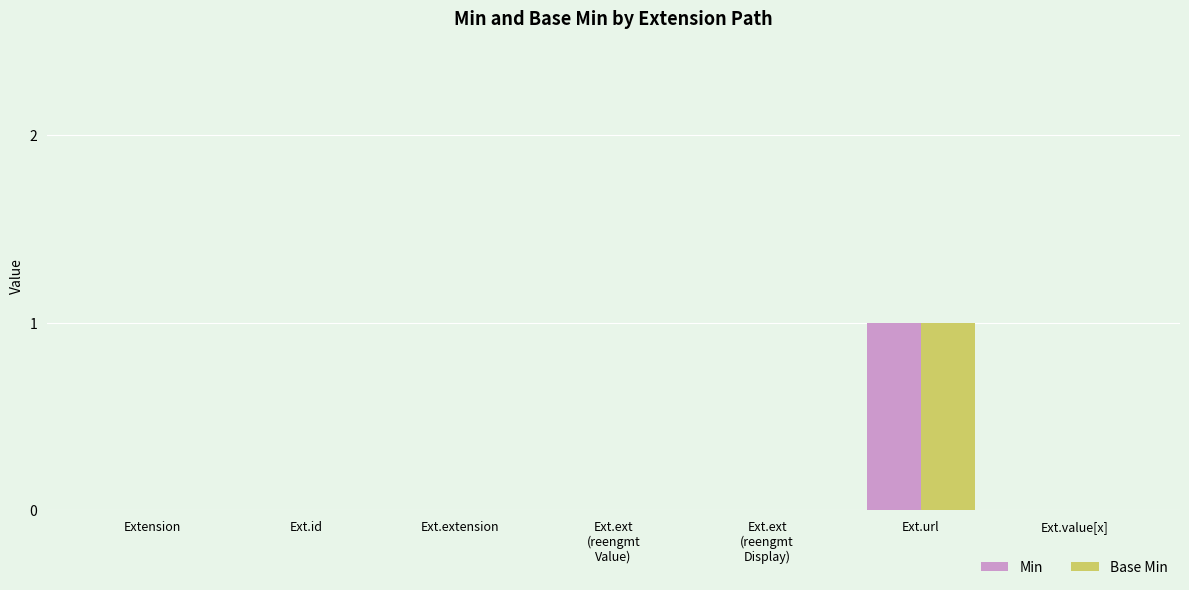

How many groups of bars are there?

7